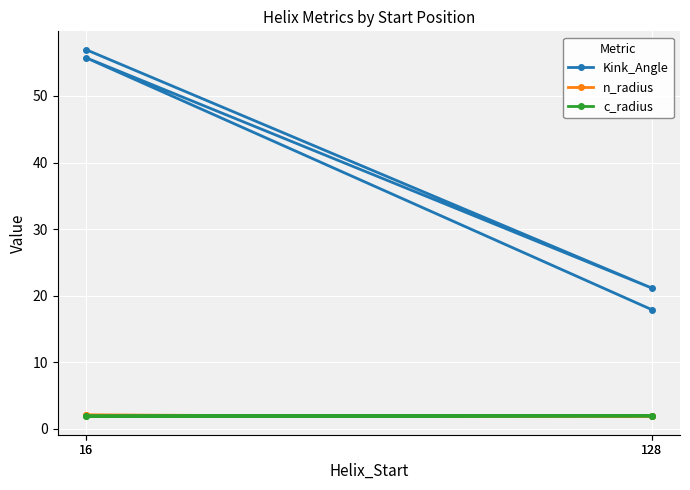

What is the average value of the n_radius series?

2.0